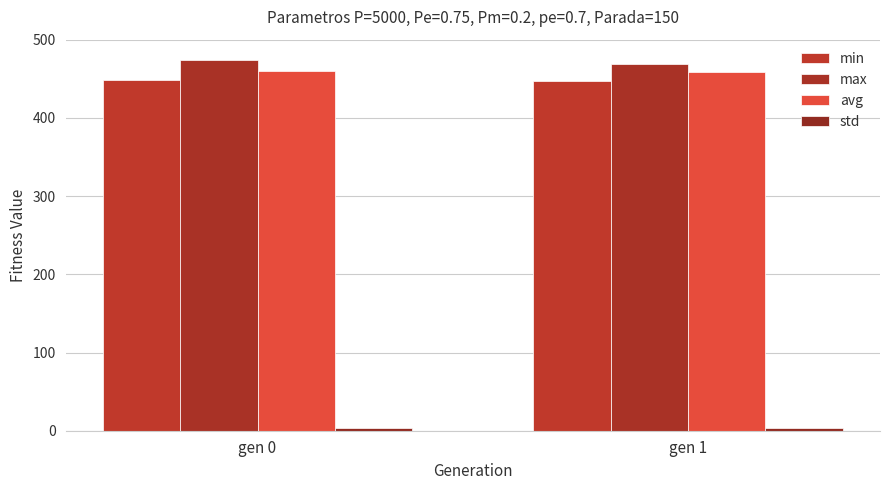

Rank the series at gen 1 from highest to lowest value.

max, avg, min, std